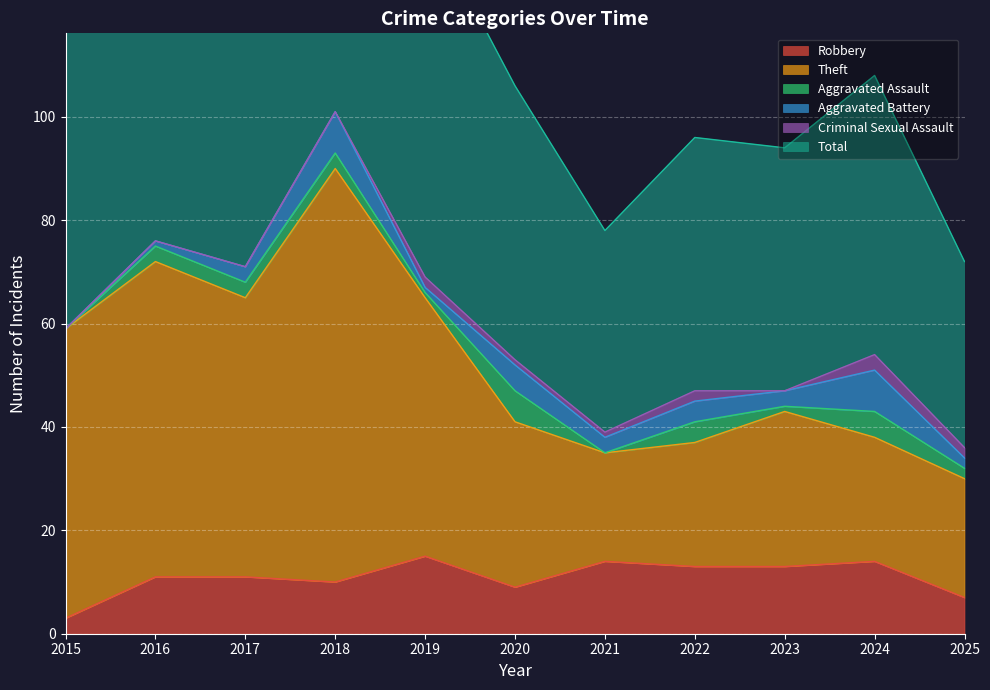

What is the value of the Total point at the 11th from the left?

72